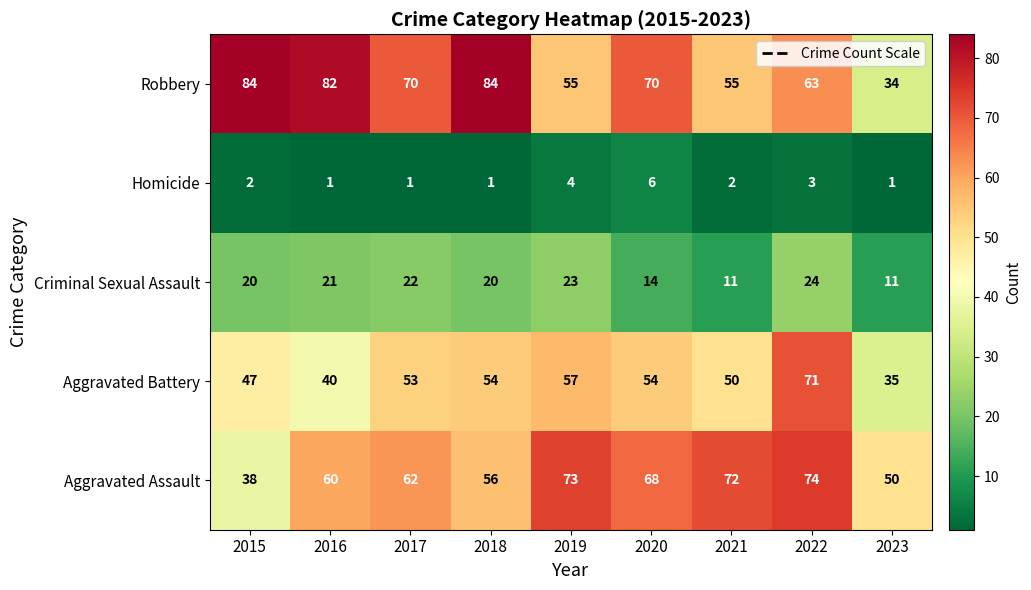

What is the minimum value for Robbery?

34